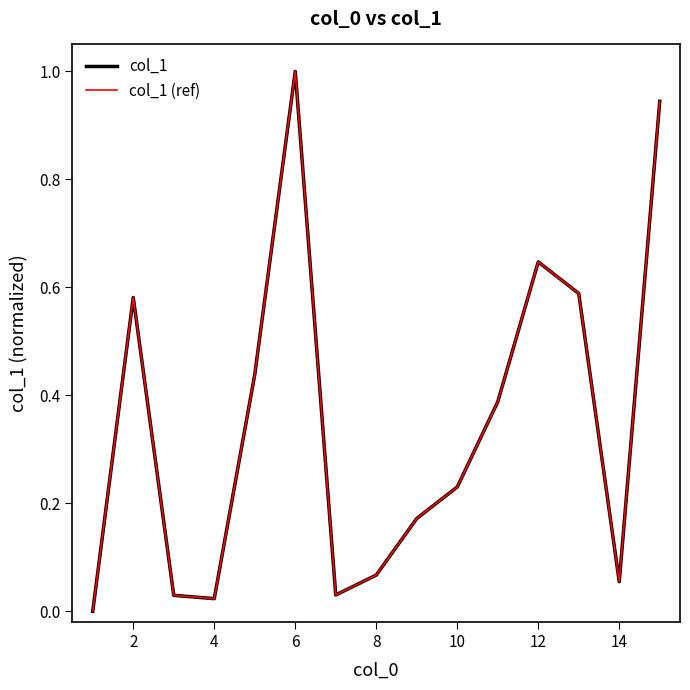

Does the chart have visible grid lines?

No